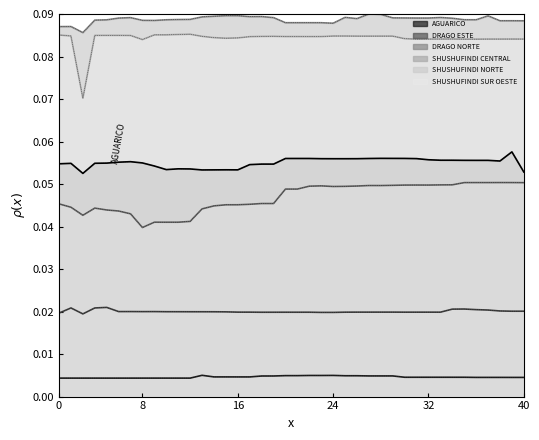

What is the total value across all series at 24?

0.3